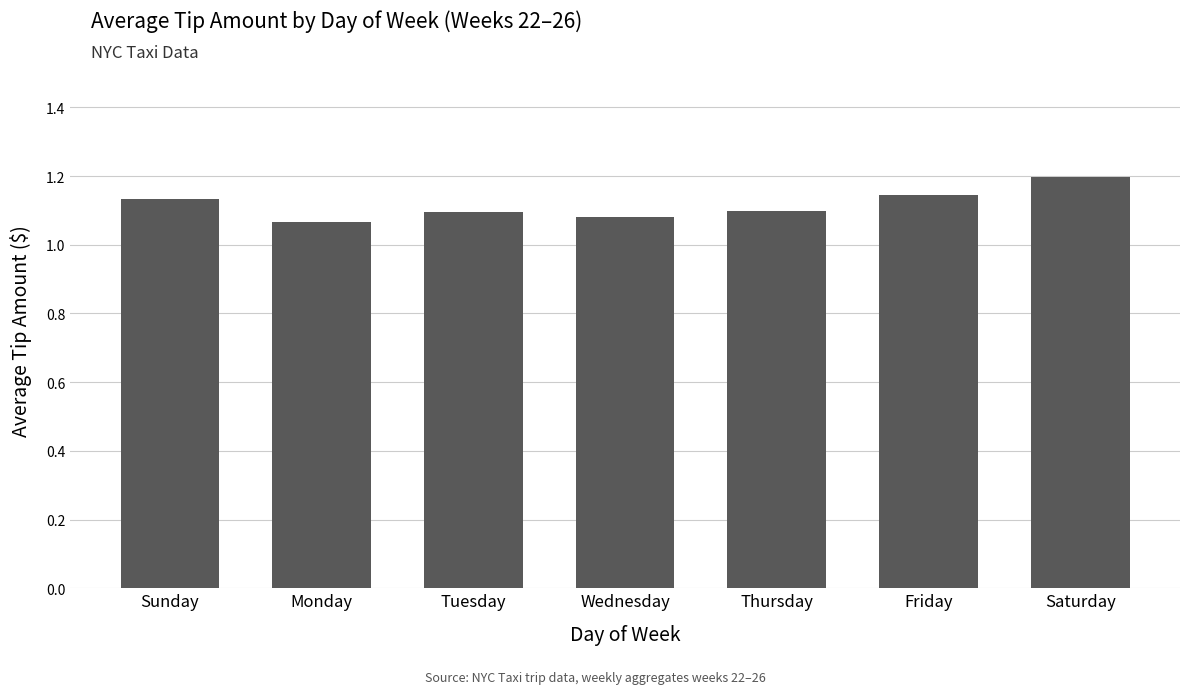

Are the bars grouped side by side (vs. stacked)?

No